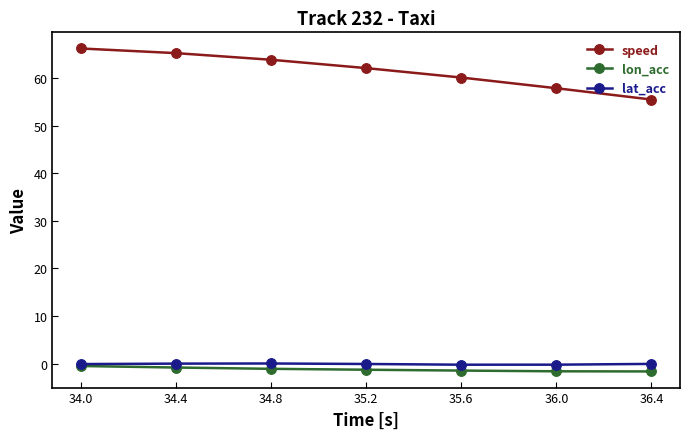

True or false: lat_acc and speed cross at least once.

False